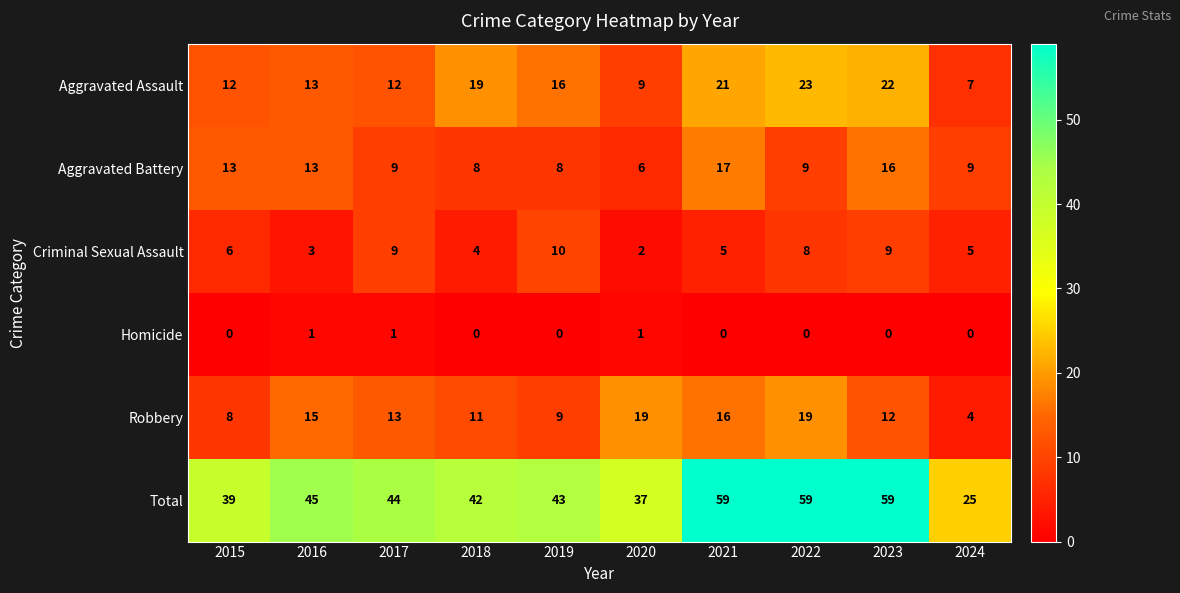

True or false: Aggravated Assault has a value of 21 at 2021.

True